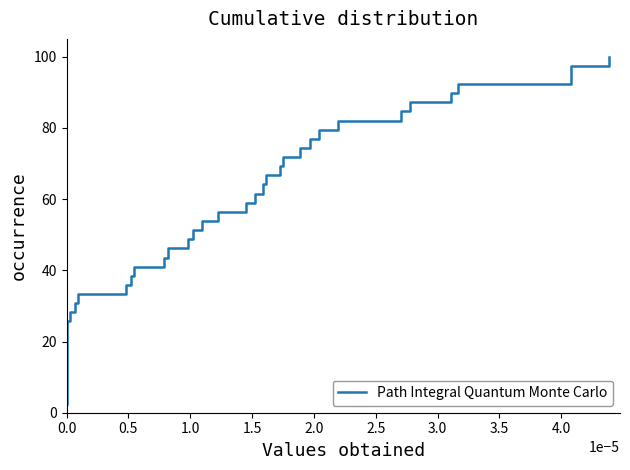

How many distinct data groups are displayed?

1